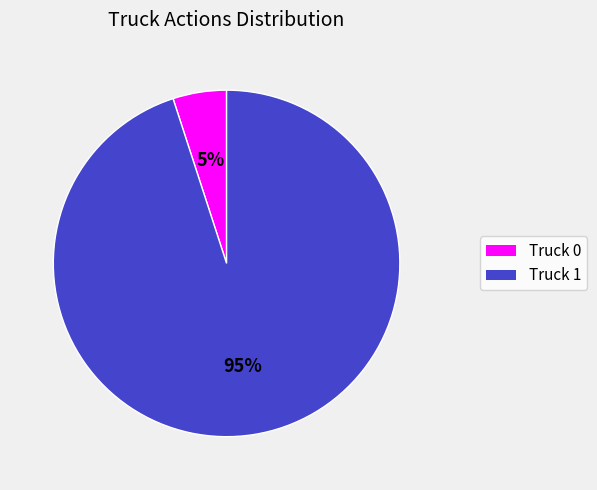

To the nearest percent, what is the difference between the Truck 1 and Truck 0 slice percentages?

90%